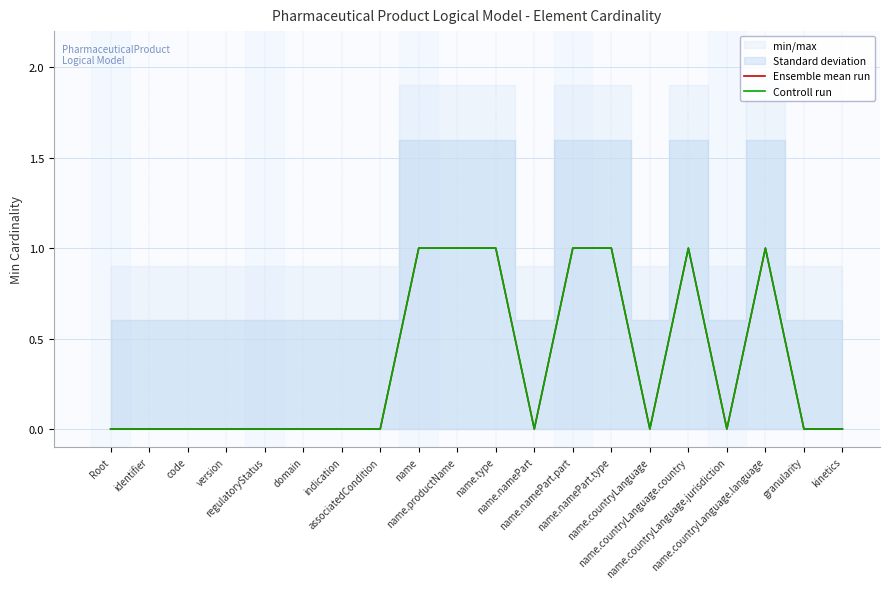

At which category does Ensemble mean run reach its first local valley?

name.namePart